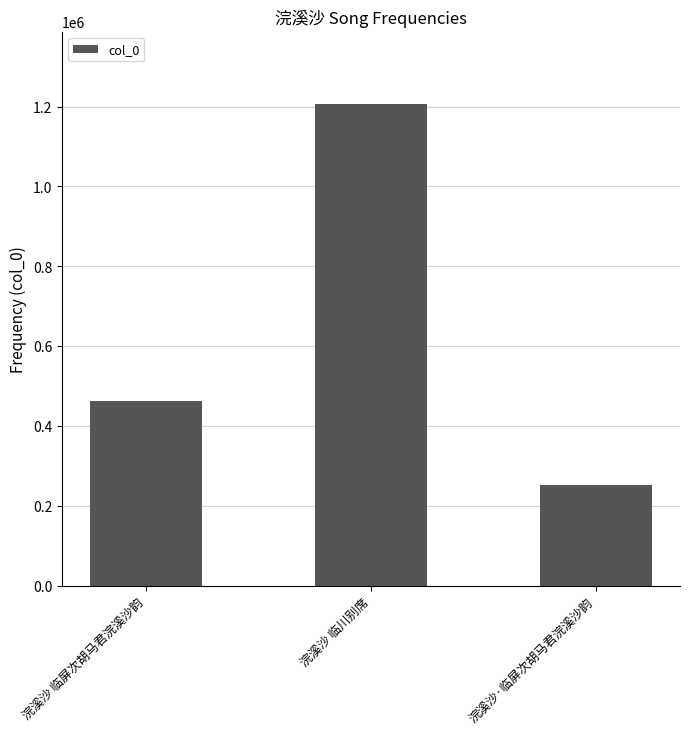

The value at 浣溪沙·临屏次胡马君浣溪沙韵 is 145976. True or false?

False